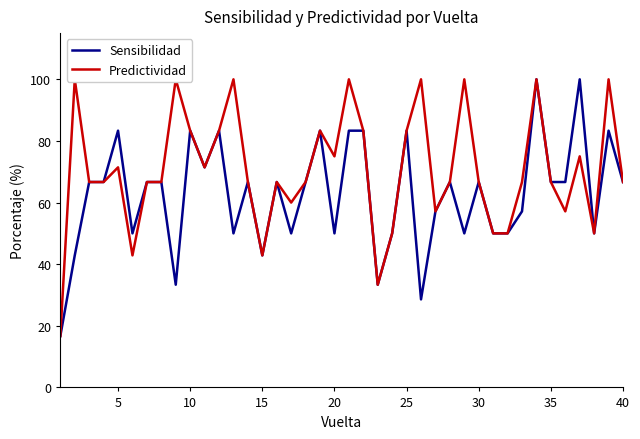

The Sensibilidad series shows 83.3 at 25. True or false?

True